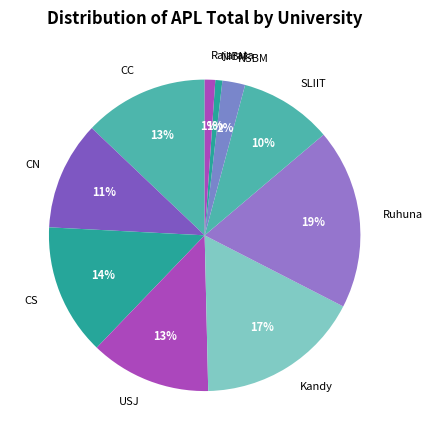

Is it true that CS is 14% of the pie?

True